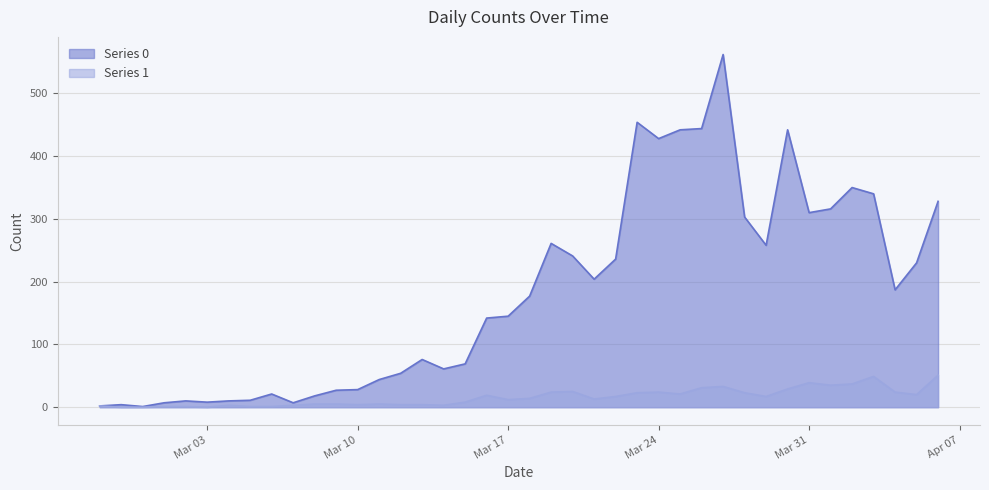

Is it true that Series 1 equals 33 at 2020-03-27?

True